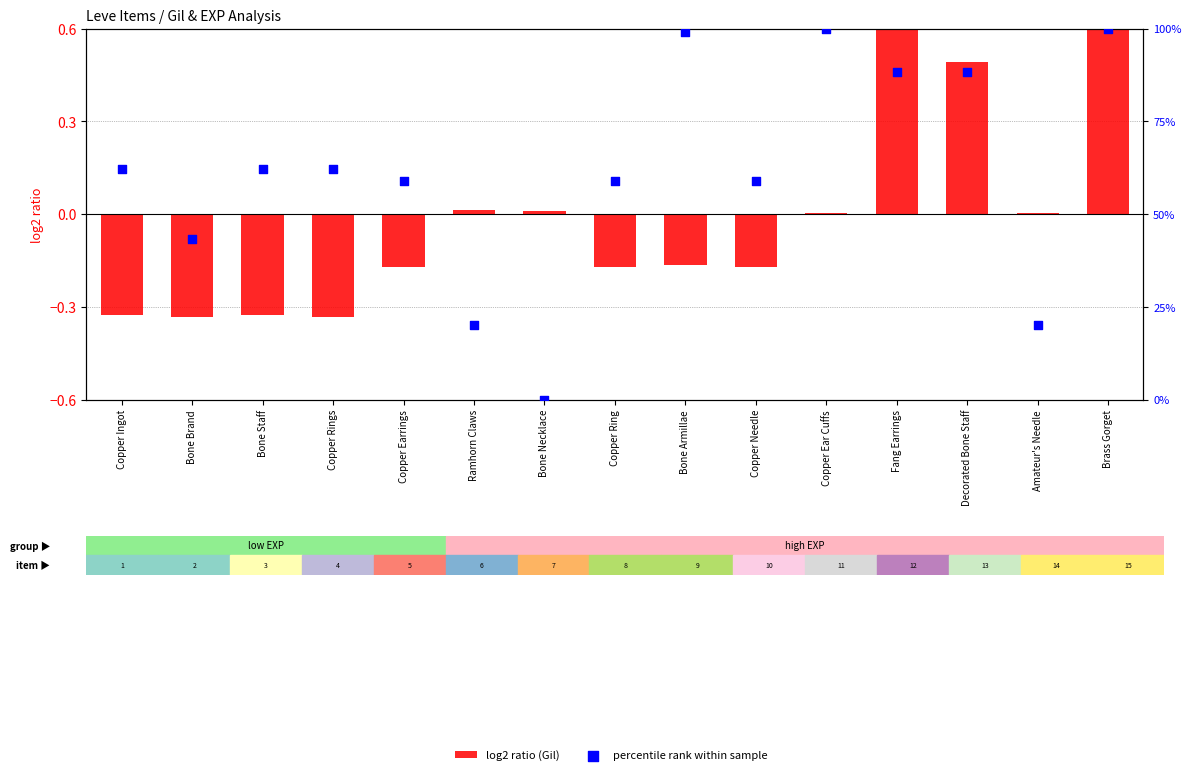

Is the value of percentile rank within sample at Decorated Bone Staff greater than the value of log2 ratio (Gil) at Amateur's Needle?

Yes